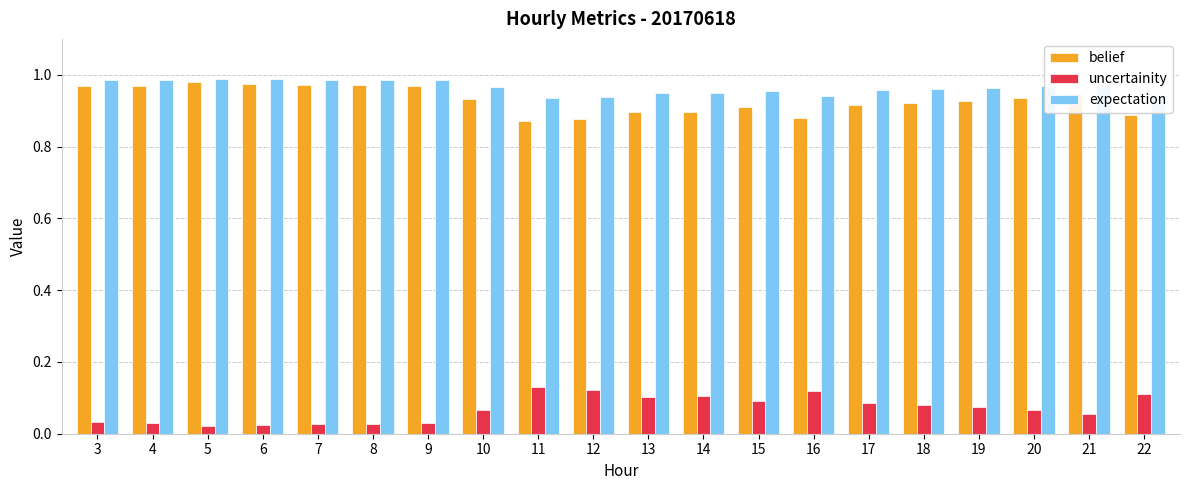

At how many categories does at least one series exceed 0?

20